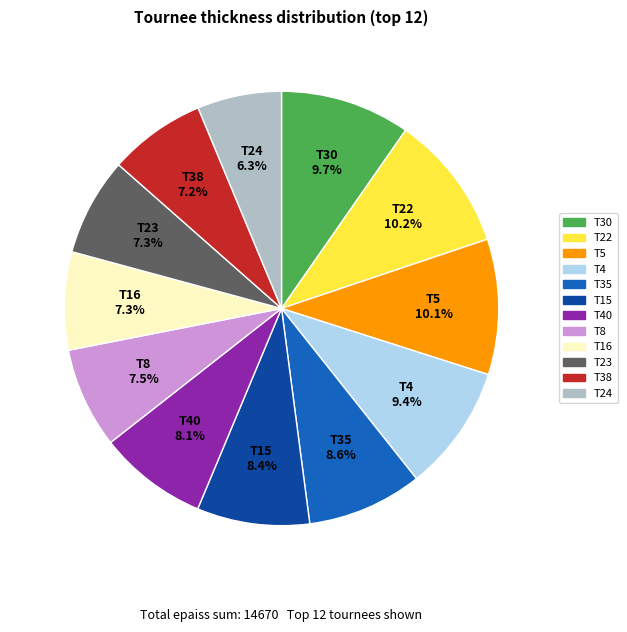

Is there any slice that represents more than half of the pie?

No